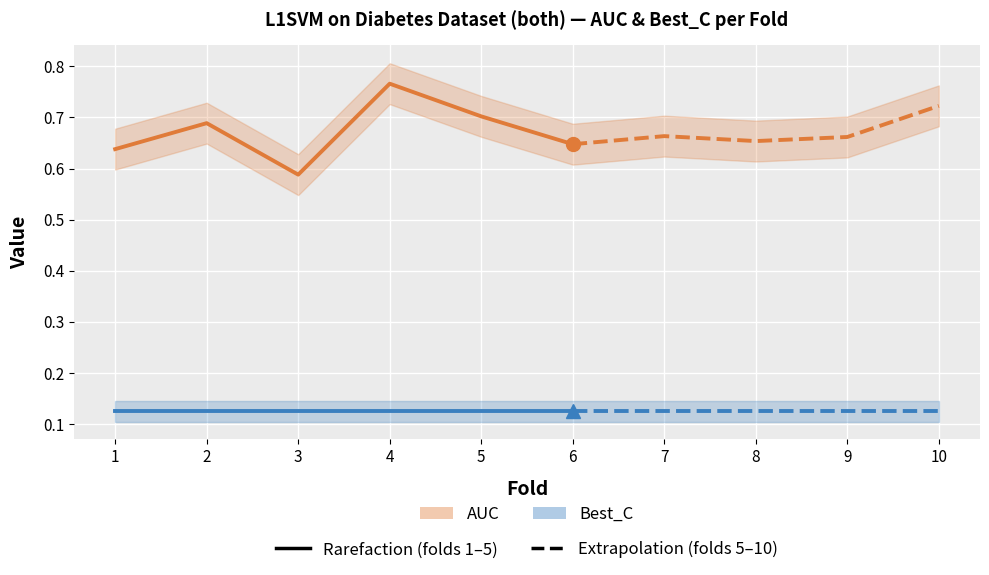

The value of Best_C at 1 is 0.2. True or false?

False